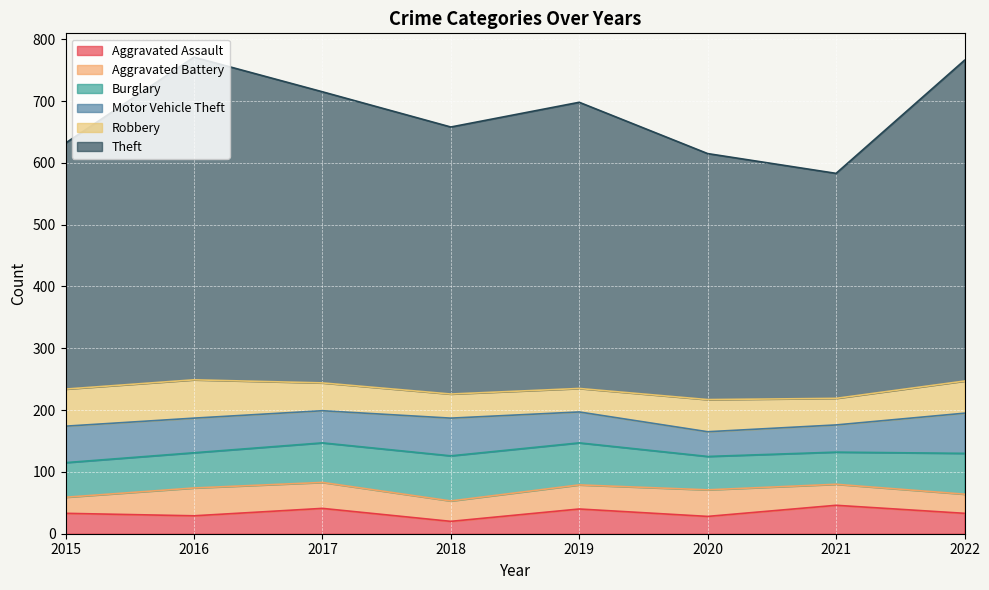

Which category has the lowest value in the Robbery series?

2019